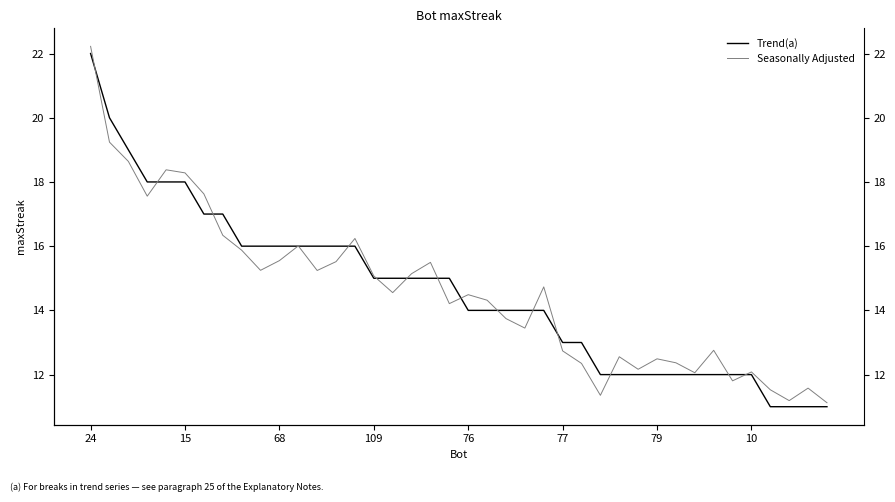

What value does the Seasonally Adjusted series have at 23?

13.4